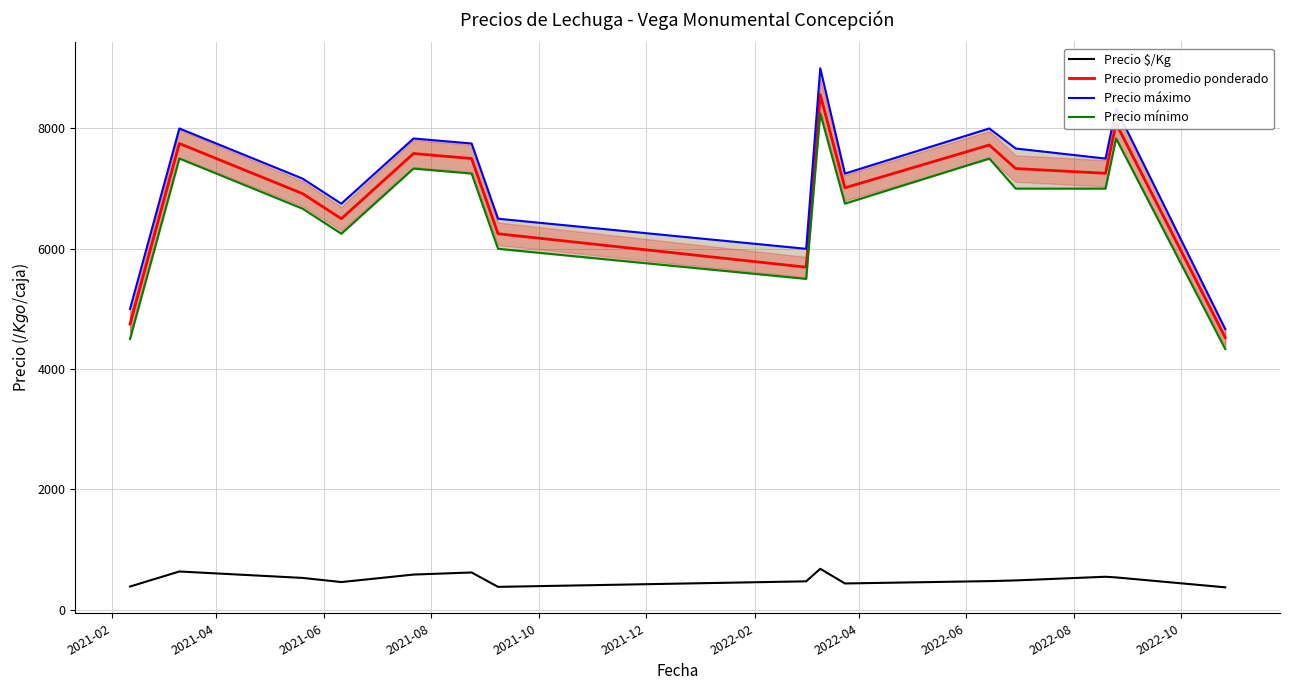

True or false: Precio promedio ponderado and Precio mínimo cross at least once.

False